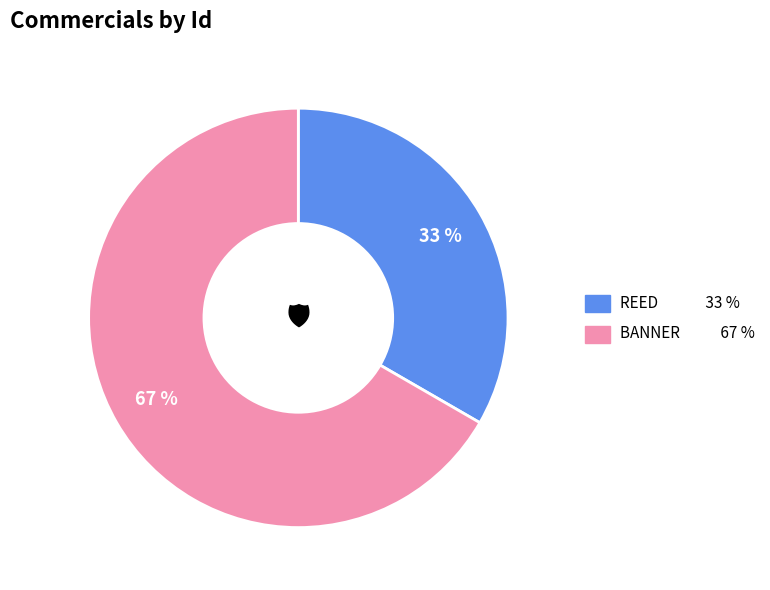

Do BANNER and REED together represent more than half of the pie?

Yes